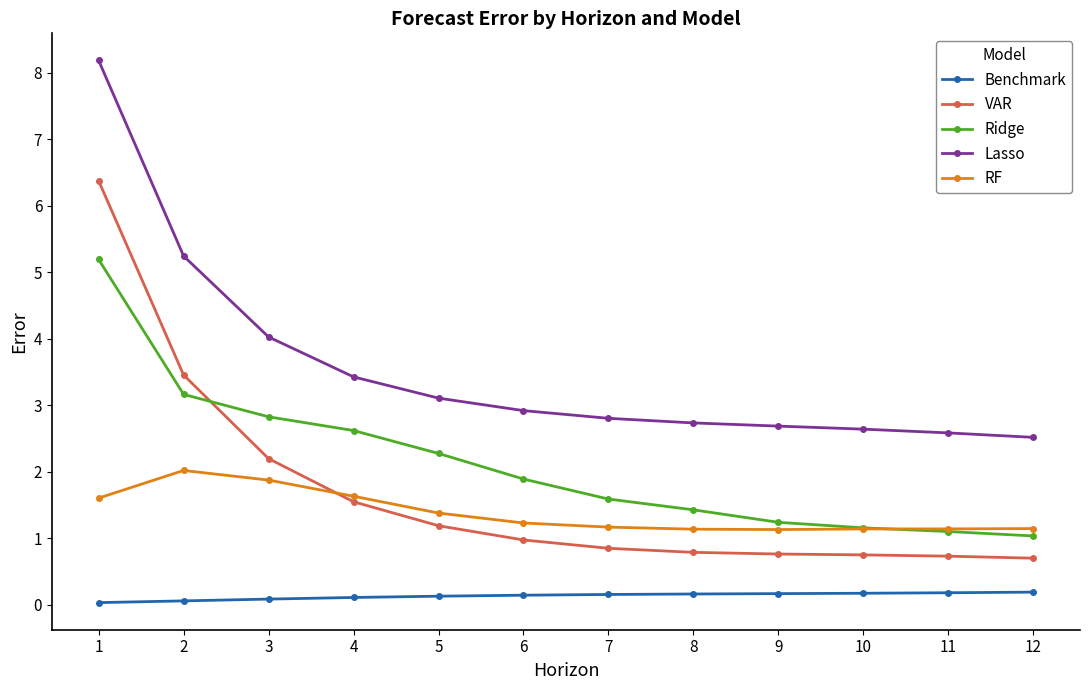

The RF series shows 1.1 at 12. True or false?

True